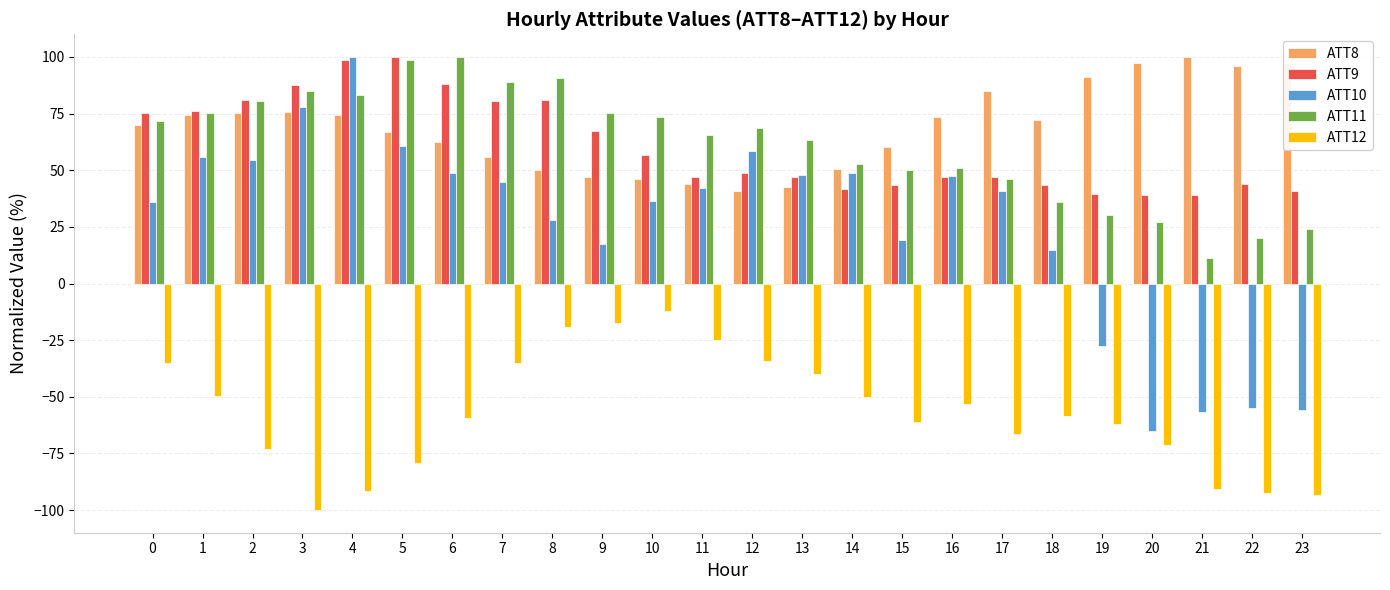

What is the difference between the ATT12 values at 14 and 3?

49.9